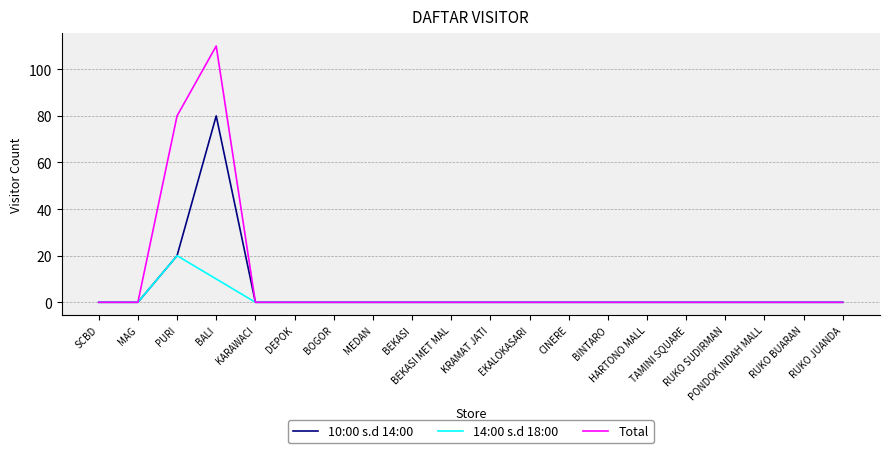

What is the difference between the maximum and minimum values in the 10:00 s.d 14:00 series?

80